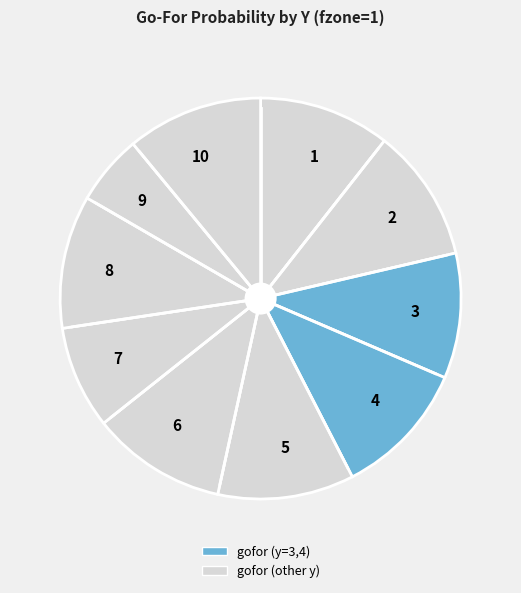

Does any single category account for the majority?

No